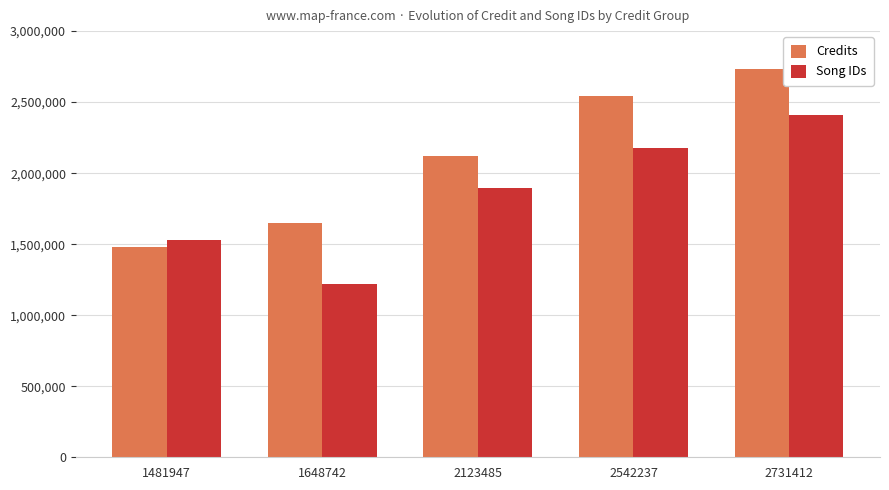

What is the difference between the Credits values at 1481947 and 2123485?

641538